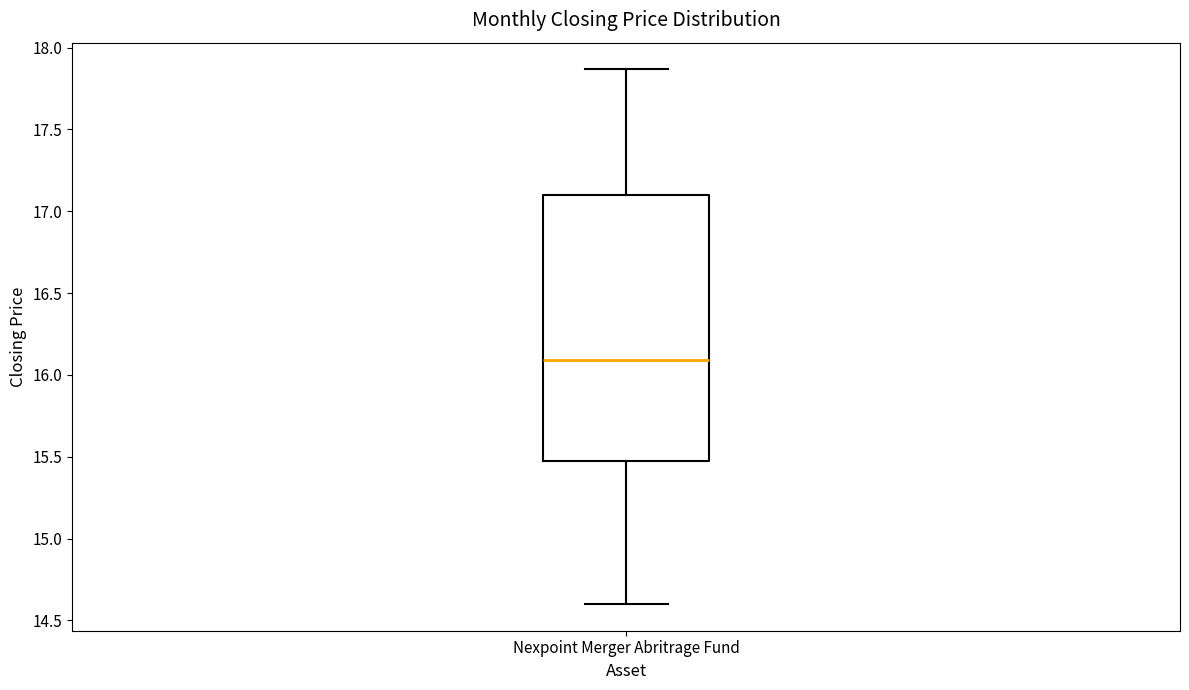

Transcribe this box plot: give where the median line is, the range the box spans, and where the two whiskers end, as read against the y-axis. The values are not printed on the chart, so give them approximately, as read against the axis.

median 16.10, box 15.45 to 17.10, whiskers 14.60 to 17.85